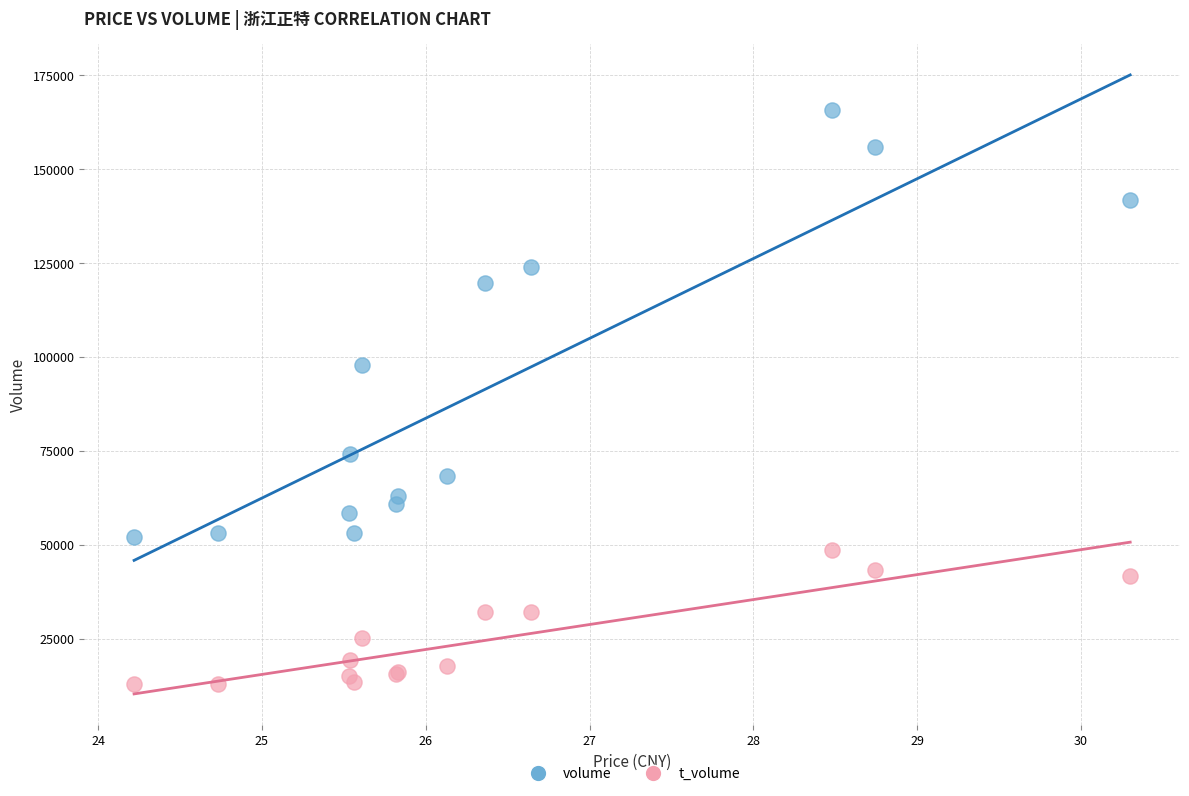

What are all the series names shown in the legend?

volume, t_volume